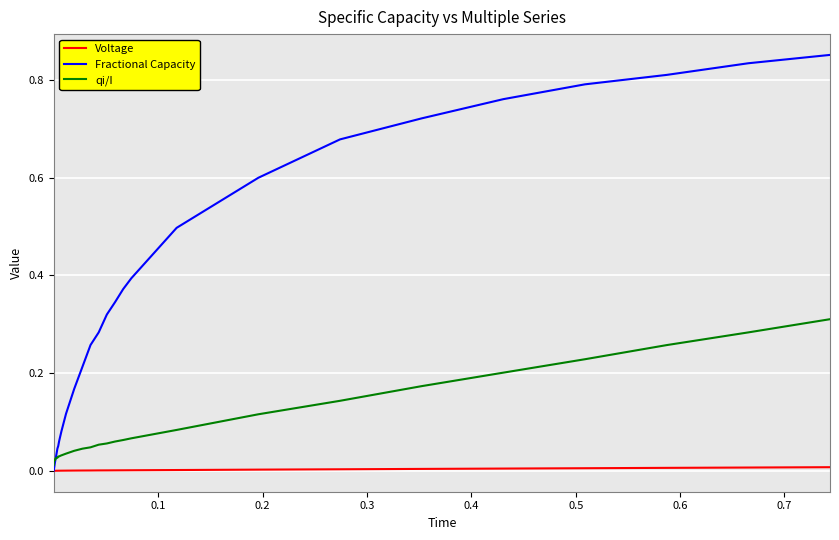

Rank the series by their maximum value, from lowest to highest.

Voltage, qi/I, Fractional Capacity